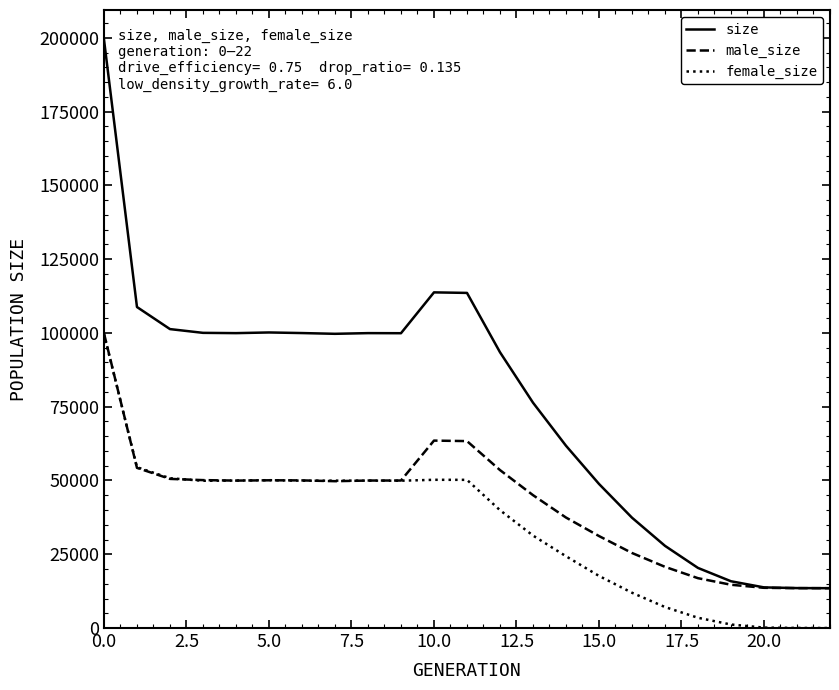

What is the lowest value of the size series?

13500